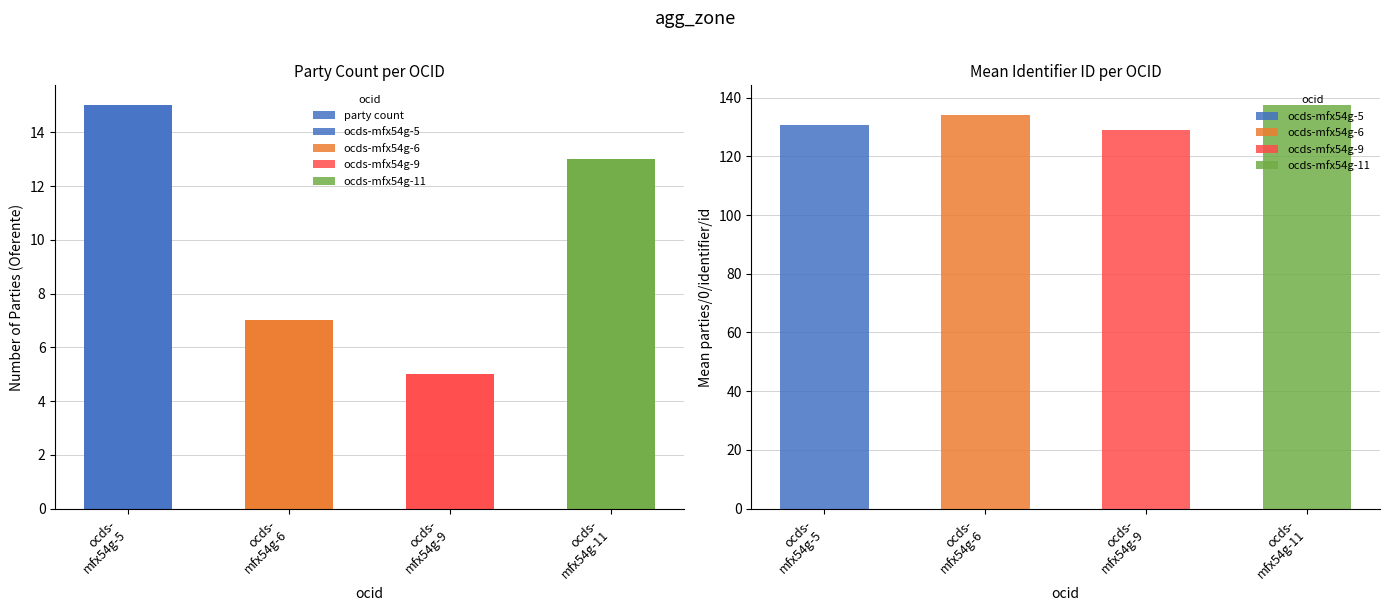

List the labels in order of value, smallest first.

ocds-
mfx54g-9, ocds-
mfx54g-6, ocds-
mfx54g-11, ocds-
mfx54g-5